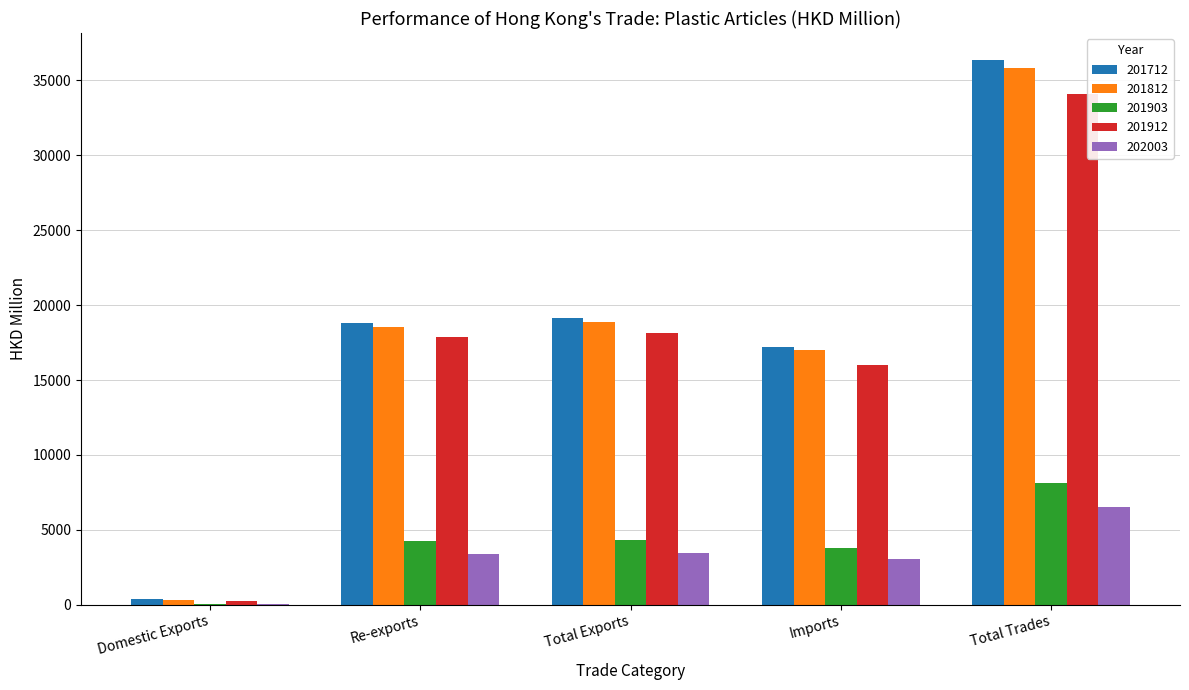

What value does the 201812 series have at Total Trades?

35854.7